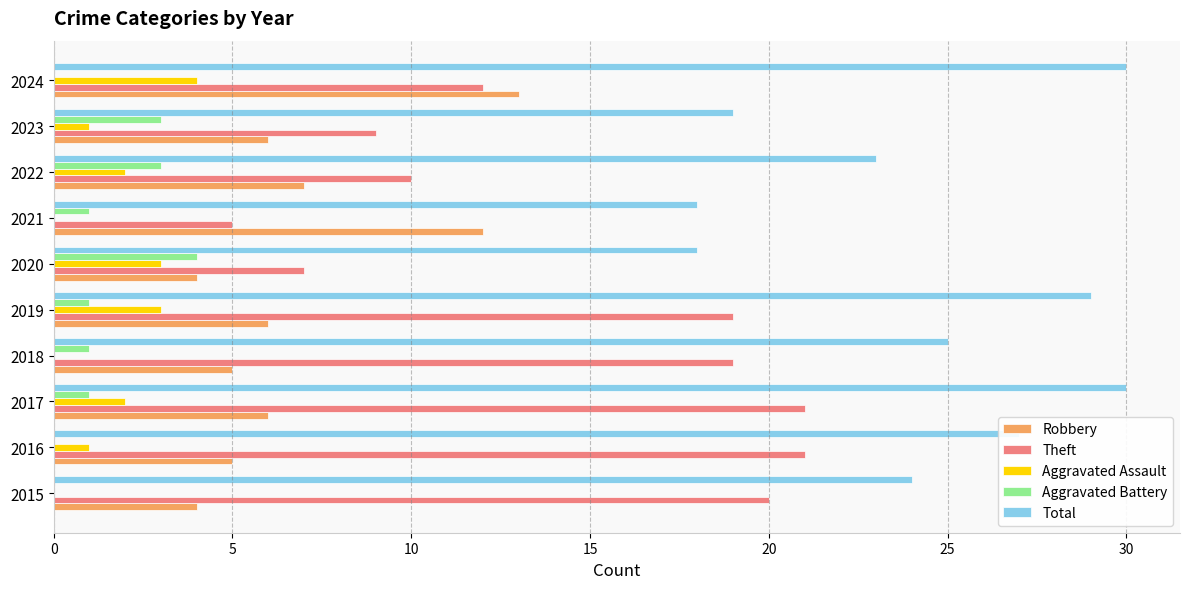

True or false: Theft has a value of 10 at 2022.

True